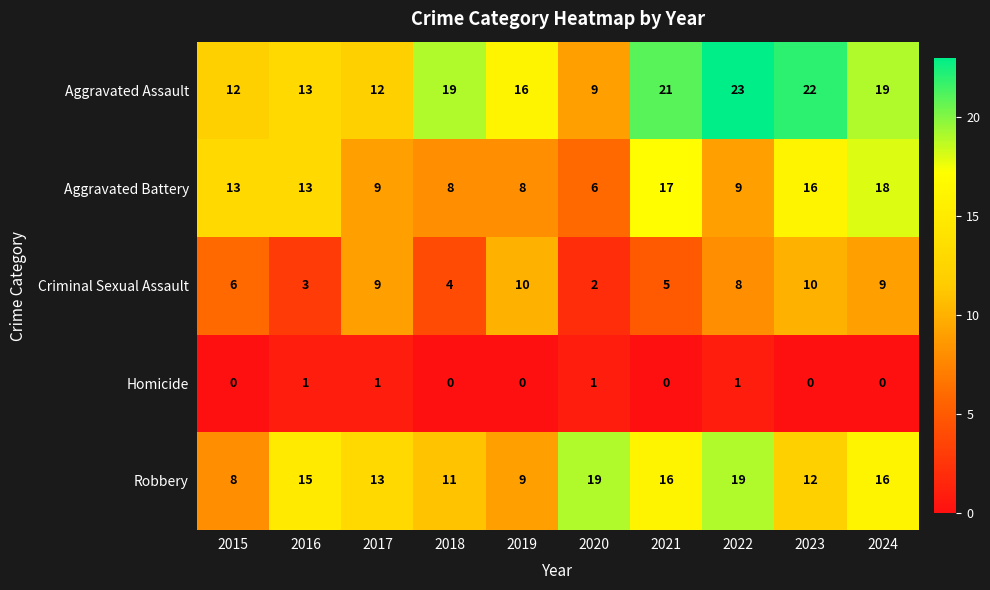

True or false: Aggravated Assault has a value of 16 at 2019.

True